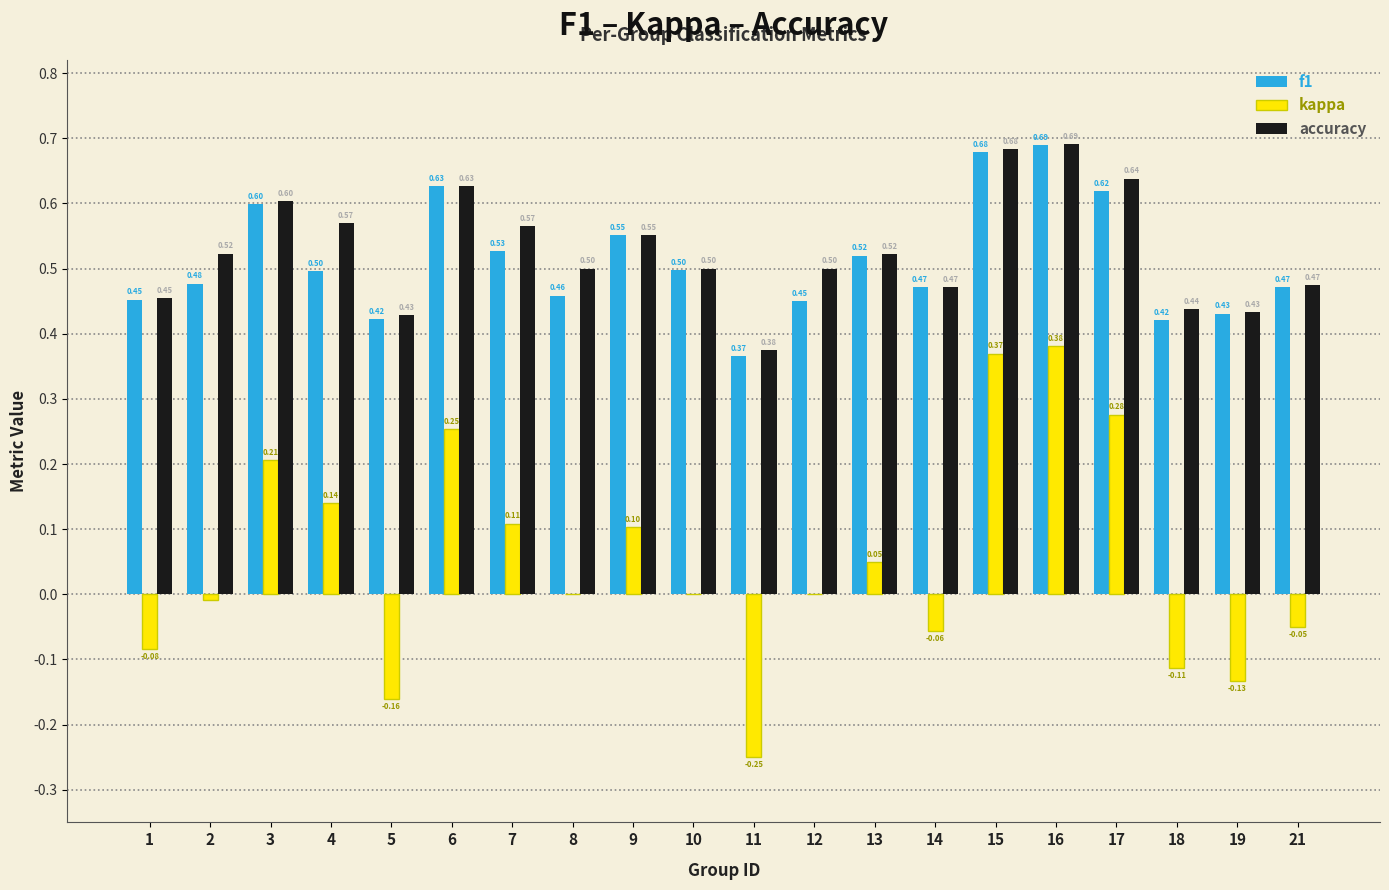

Which series changed the most between 14 and 17?

kappa